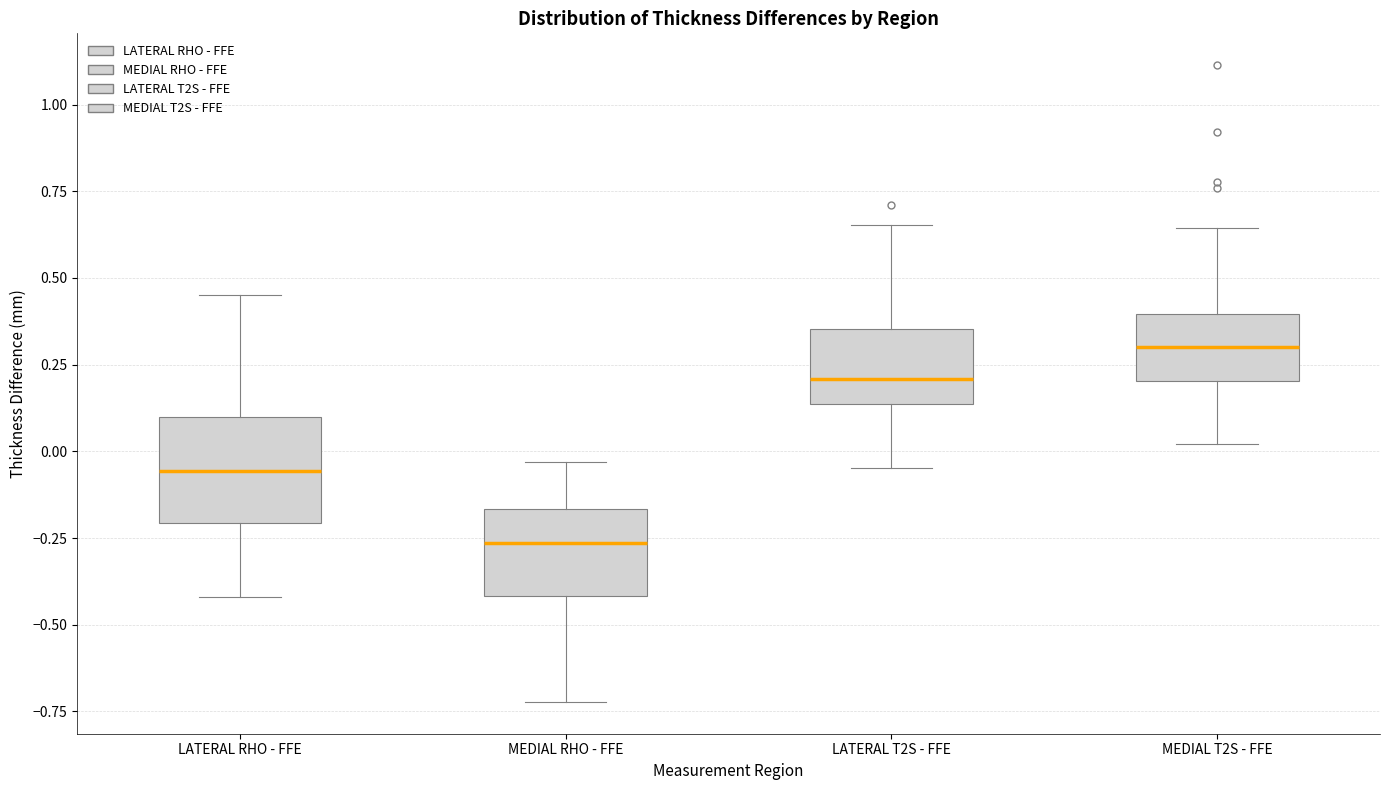

Reading left to right, transcribe this box plot: for each box, give where its median line is, the range the box spans, and where its two whiskers end, as read against the y-axis. The values are not printed on the chart, so give them approximately, as read against the axis.

LATERAL RHO - FFE: median -0.05, box -0.20 to 0.10, whiskers -0.40 to 0.45
MEDIAL RHO - FFE: median -0.25, box -0.40 to -0.15, whiskers -0.70 to -0.05
LATERAL T2S - FFE: median 0.20, box 0.15 to 0.35, whiskers -0.05 to 0.65
MEDIAL T2S - FFE: median 0.30, box 0.20 to 0.40, whiskers 0.00 to 0.65